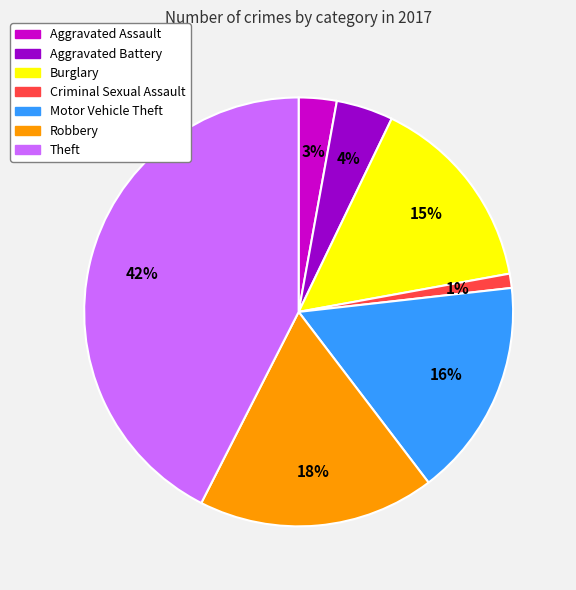

Which slice is the largest?

Theft